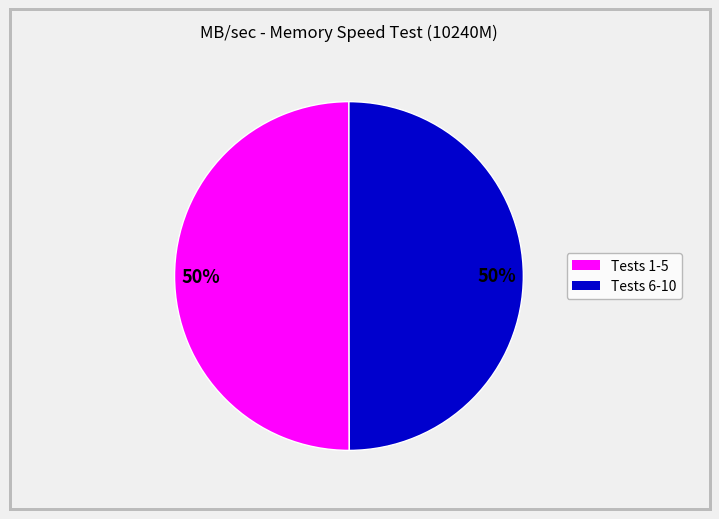

To the nearest percent, what is the average slice percentage?

50%